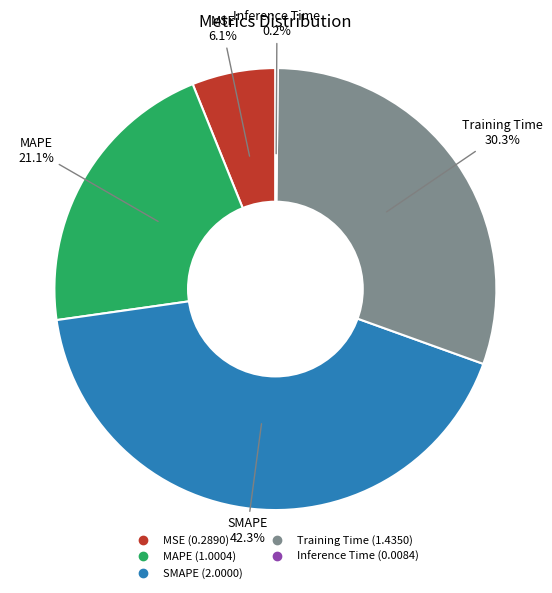

To the nearest percent, what is the average slice percentage?

20%